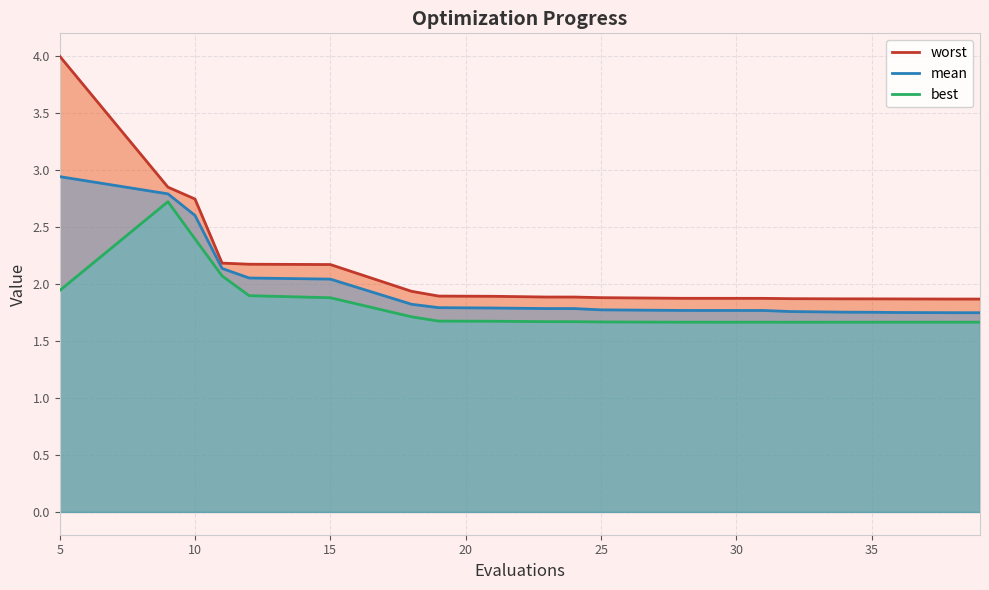

The mean series shows 5.3 at 5. True or false?

False